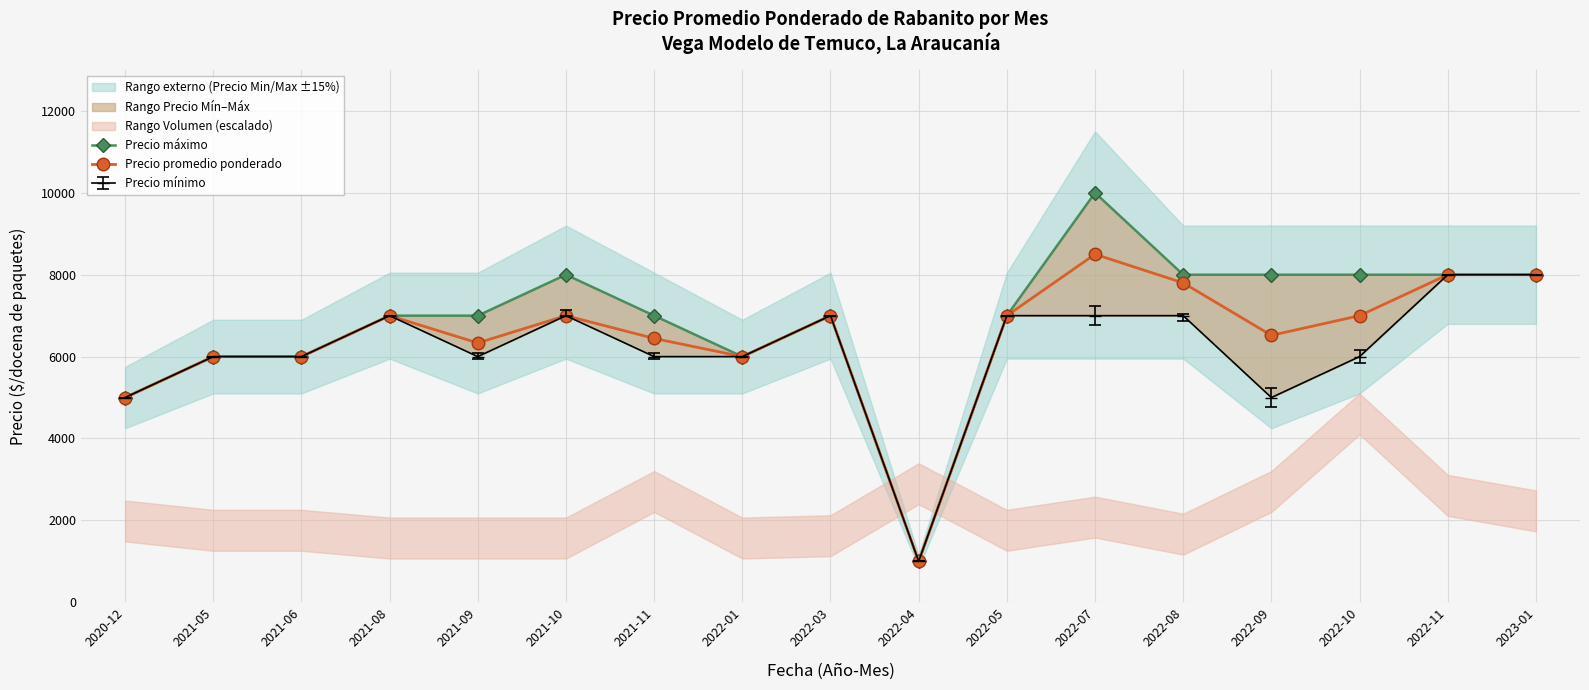

What is the minimum value for Precio promedio ponderado?

1000